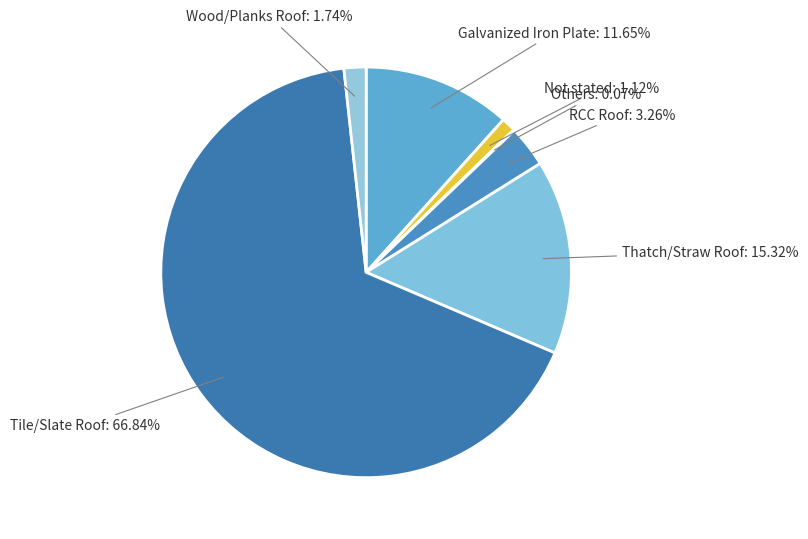

Combined, do RCC Roof and Tile/Slate Roof account for over 50%?

Yes